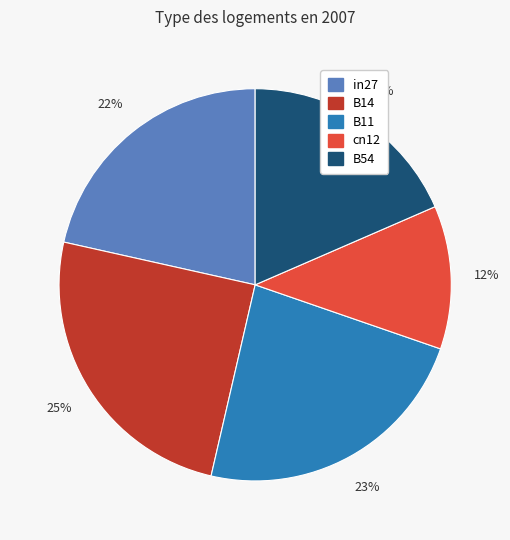

Is B11 the majority of the pie?

No